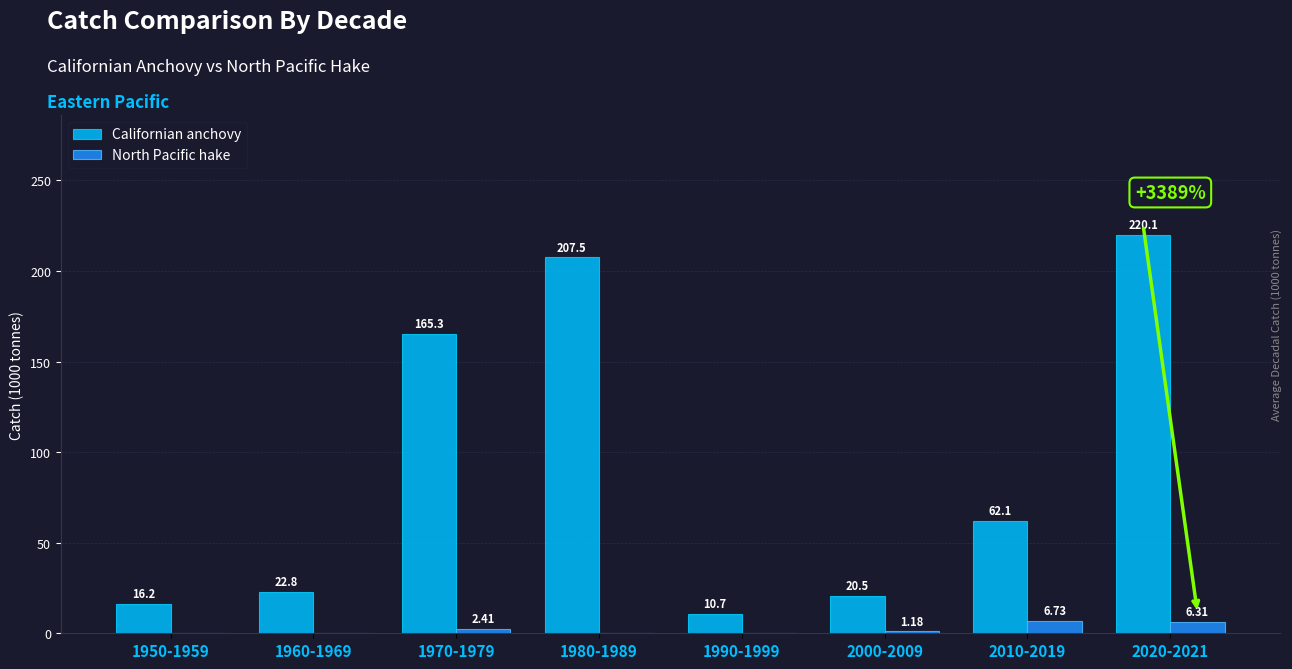

Is the value of North Pacific hake at 1980-1989 greater than the value of Californian anchovy at 1970-1979?

No